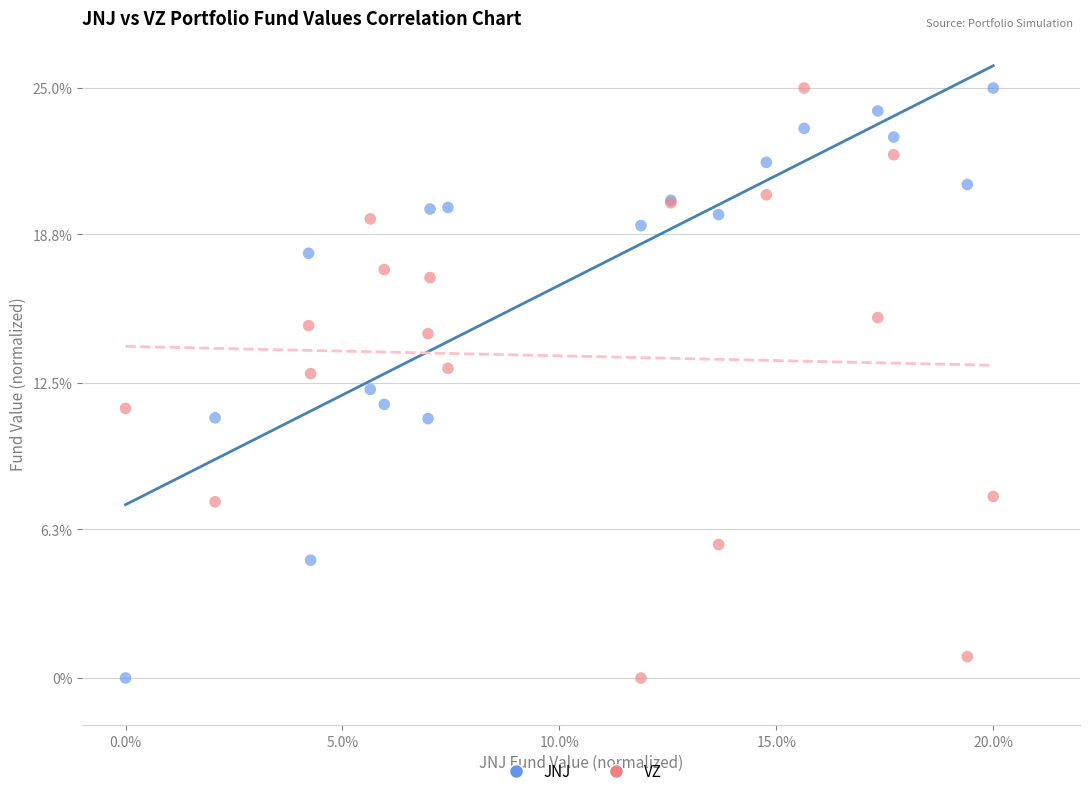

What are all the series names shown in the legend?

JNJ, VZ